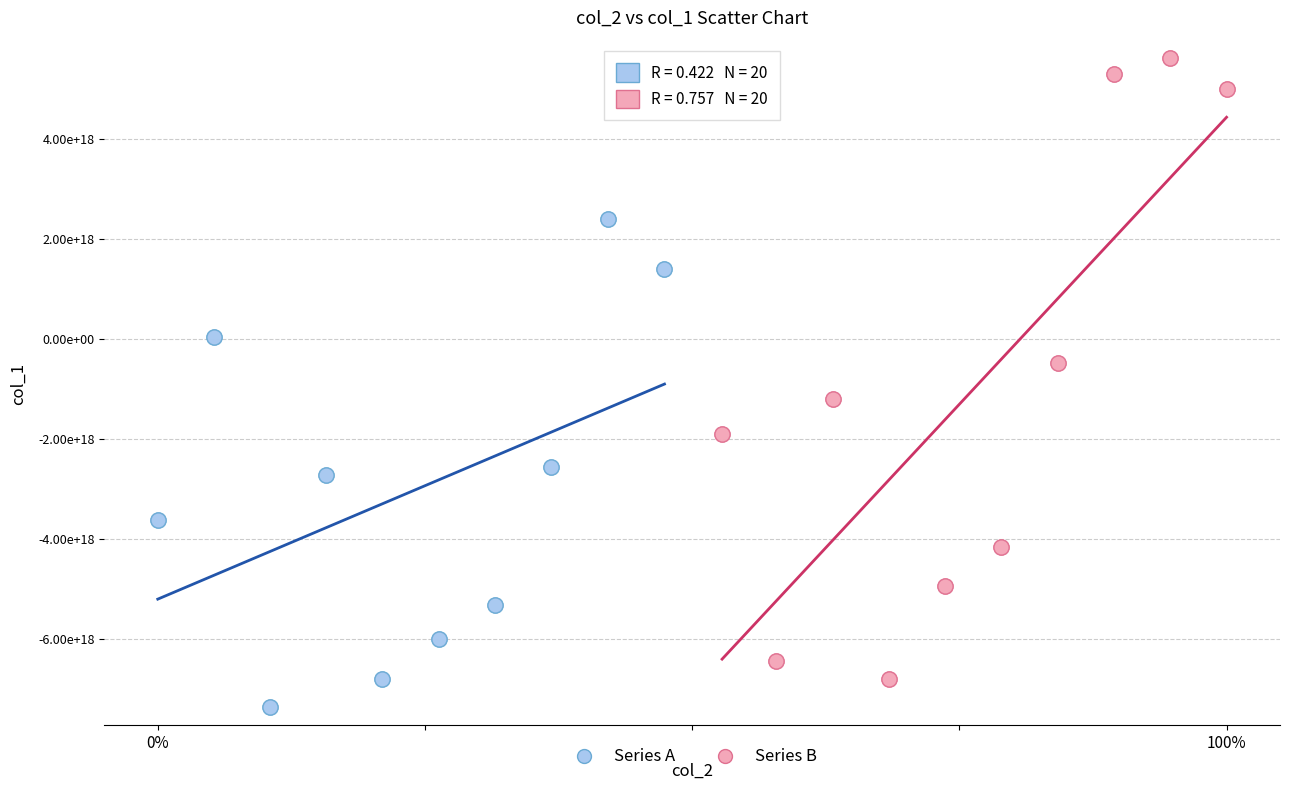

What are all the series names shown in the legend?

Series A, Series B